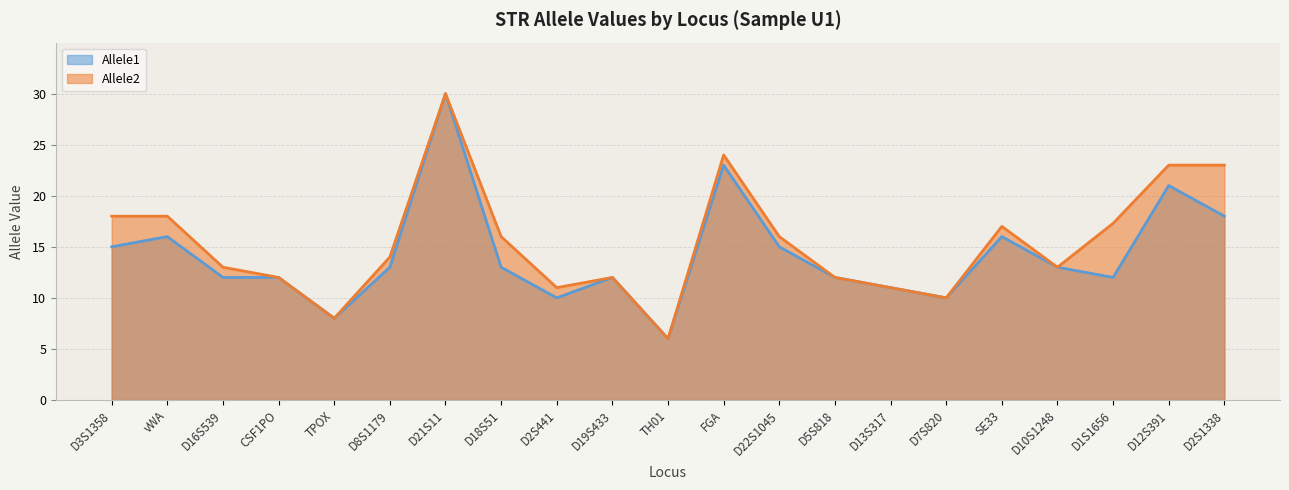

Rank the series at CSF1PO from highest to lowest value.

Allele1, Allele2